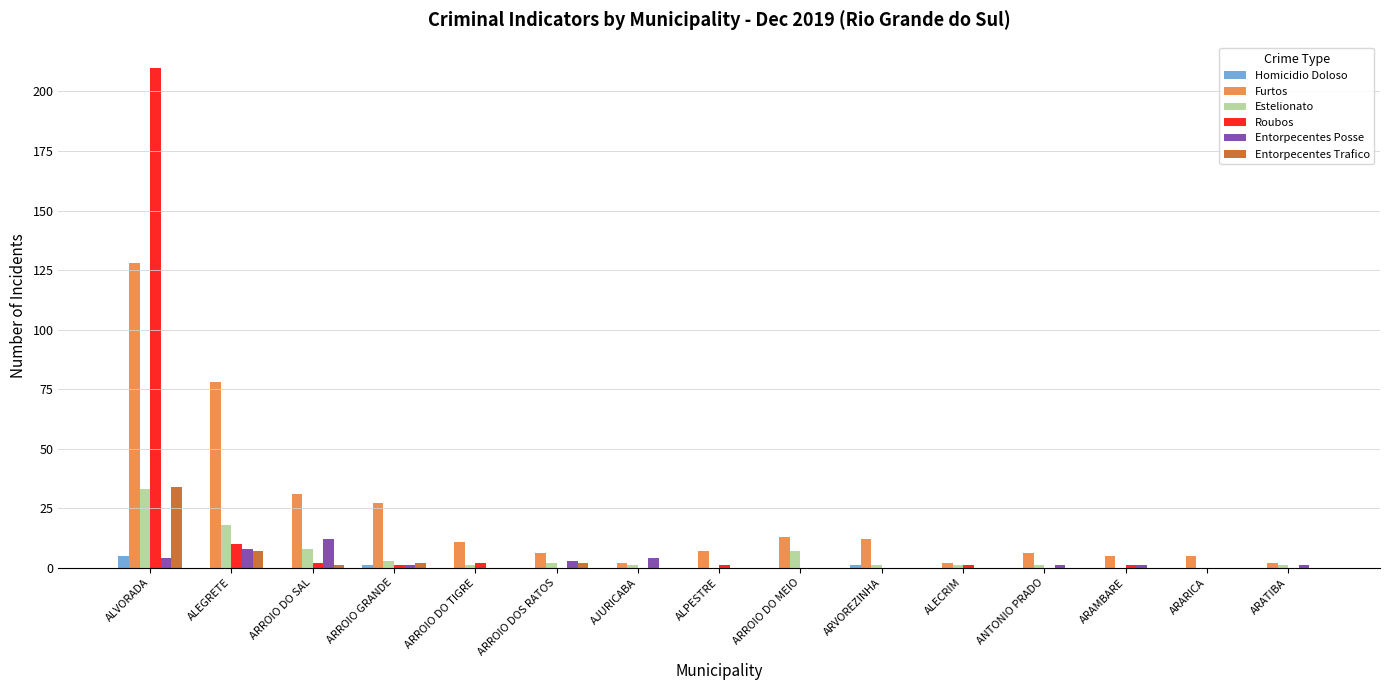

What is the maximum value for Homicidio Doloso?

5